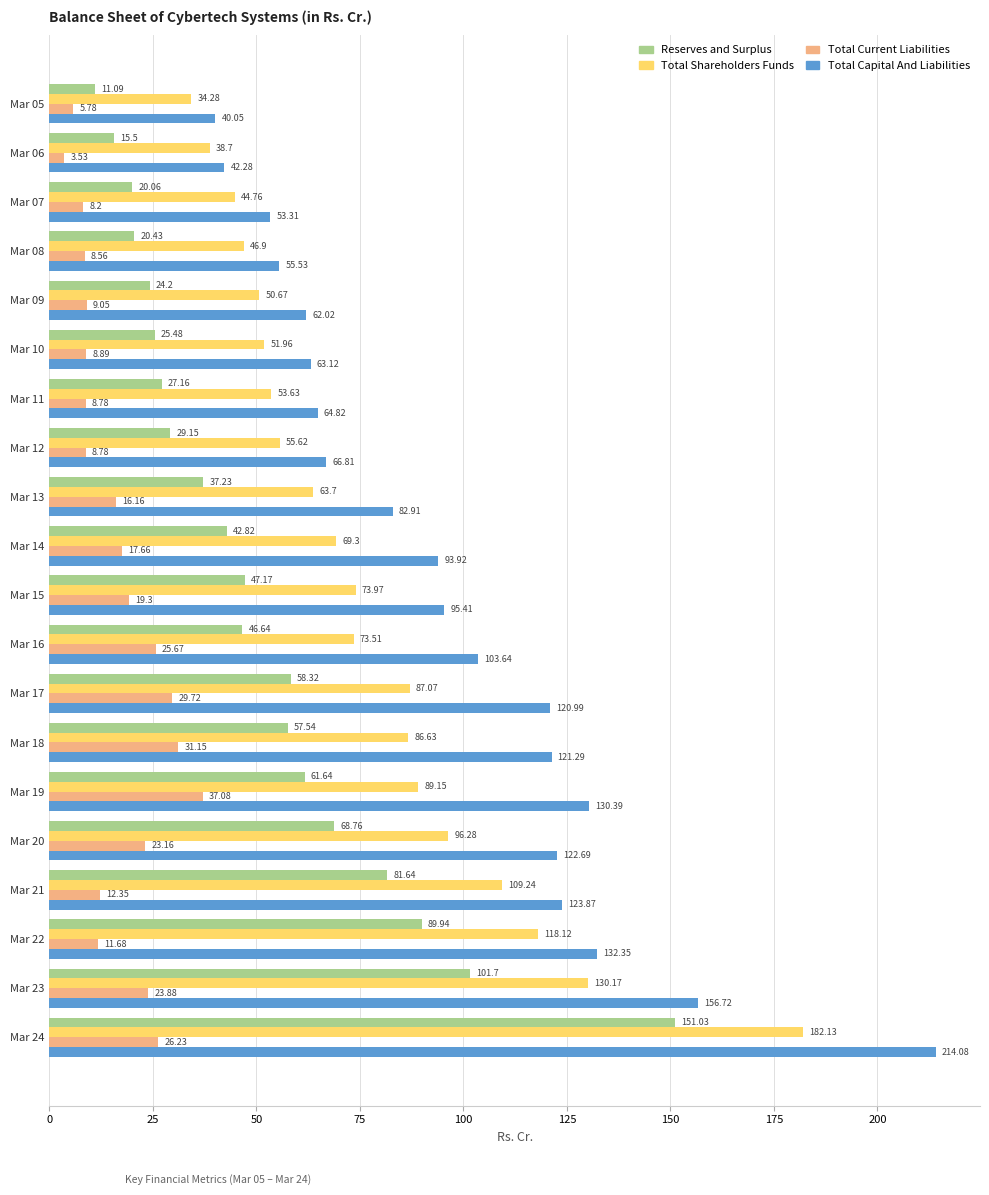

Between Mar 21 and Mar 23, which series saw the biggest shift?

Total Capital And Liabilities